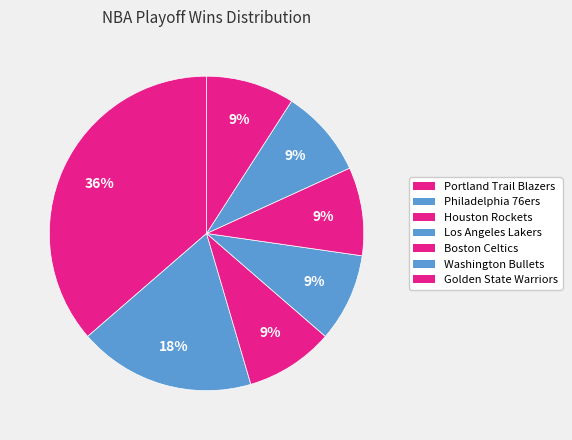

Between Washington Bullets and Portland Trail Blazers, which is larger?

Portland Trail Blazers